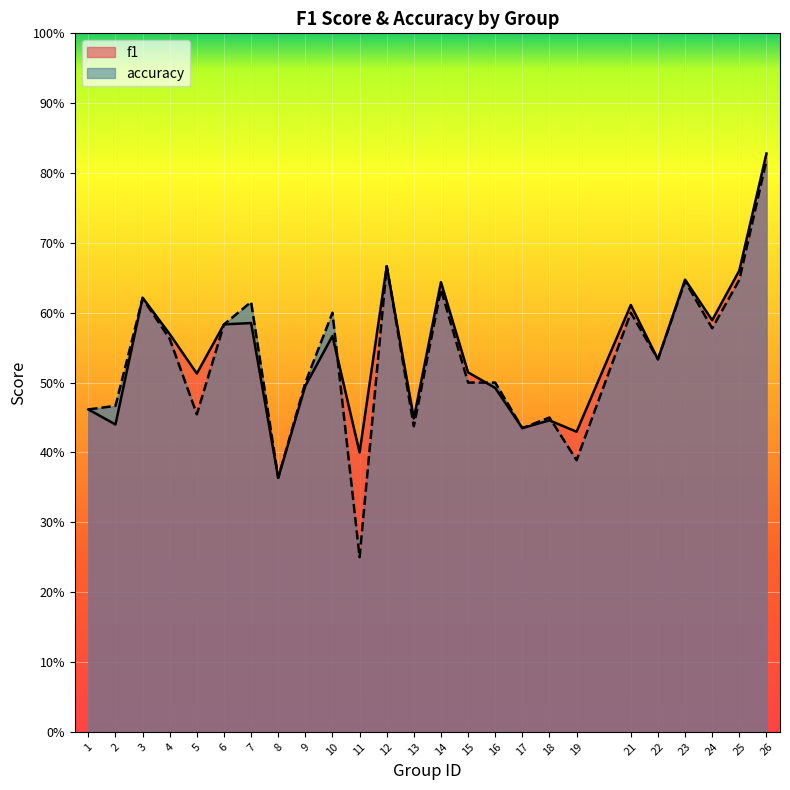

Where is the first local minimum for f1?

2